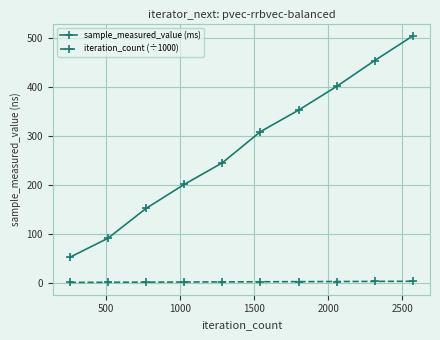

True or false: sample_measured_value (ms) has more than 2 interior local peaks.

False